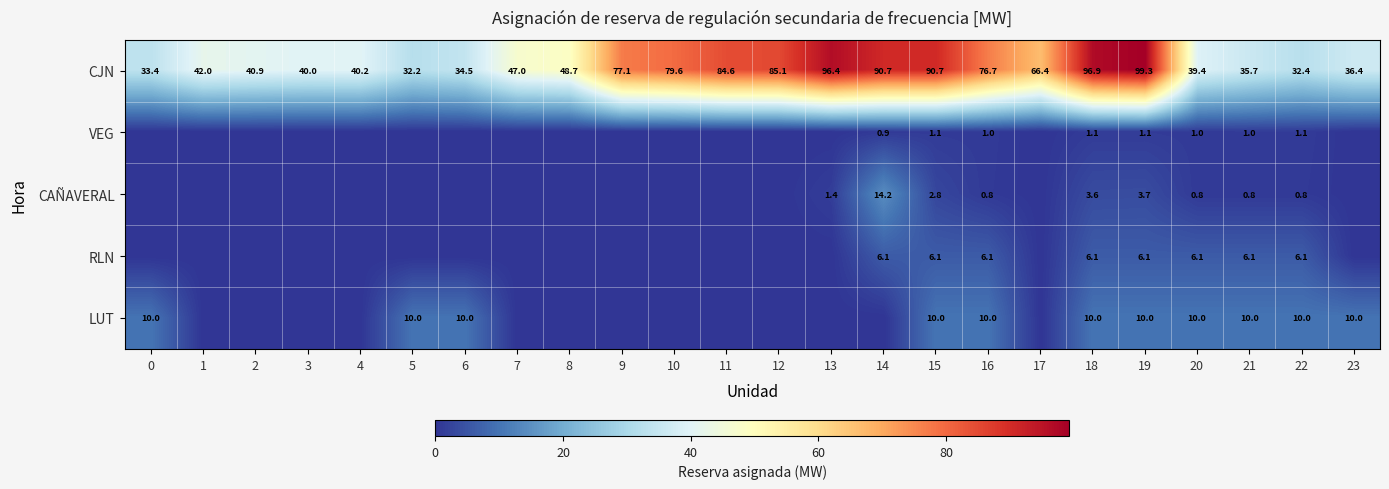

At 16, list the series in order from largest to smallest.

CJN, LUT, RLN, VEG, CAÑAVERAL